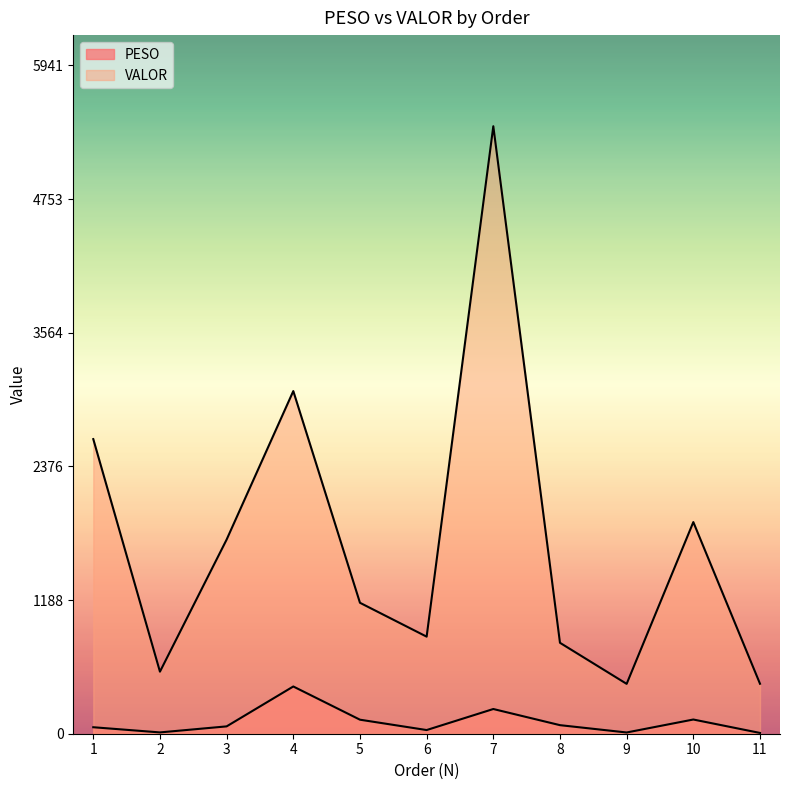

How many interior local peaks does the VALOR series have?

3